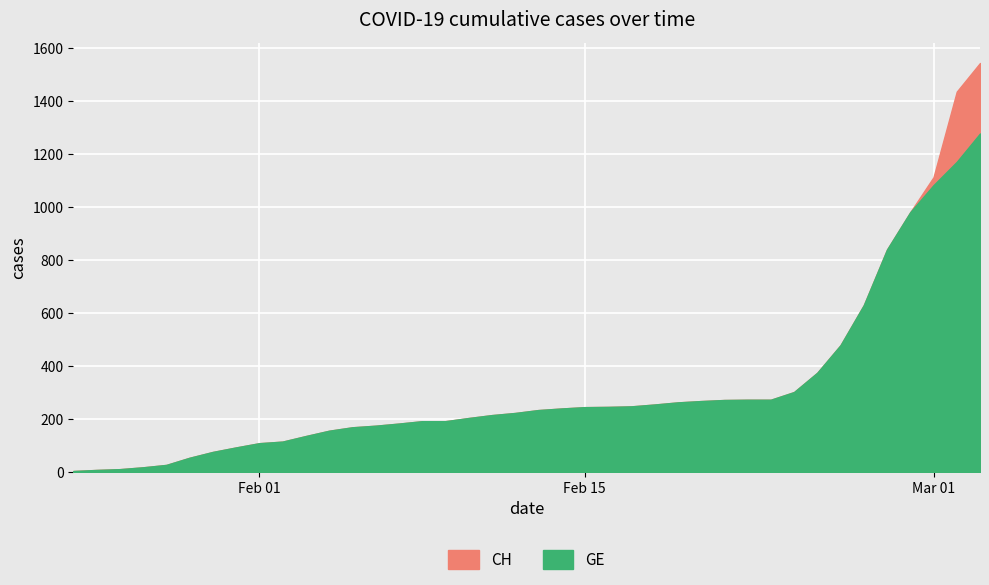

What is the smallest value displayed?

4